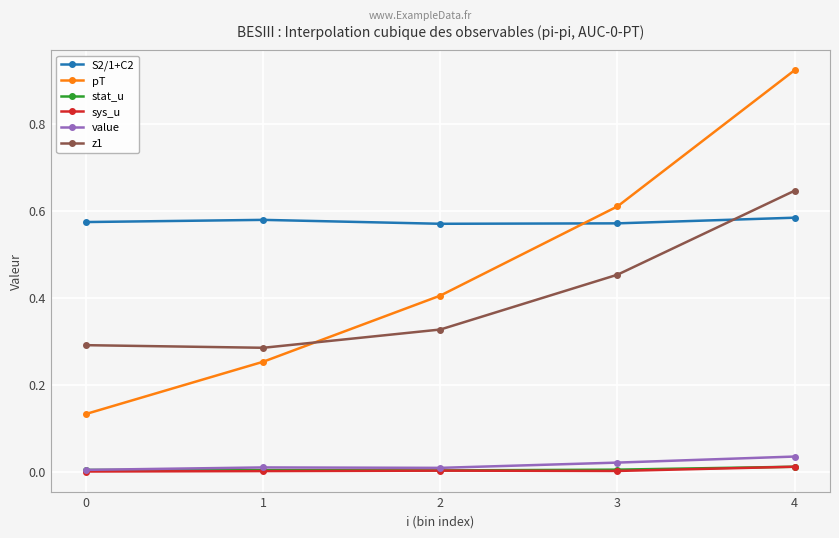

What is the average value of the z1 series?

0.4